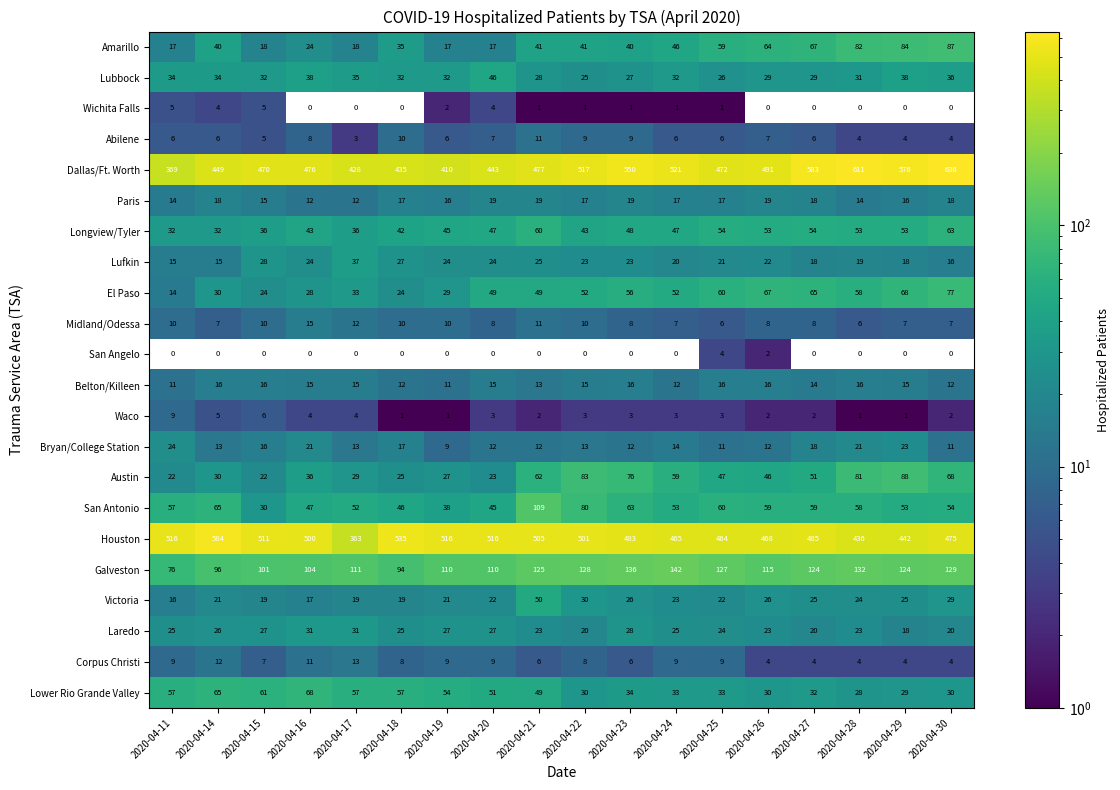

Which series has the largest total across all categories?

Dallas/Ft. Worth